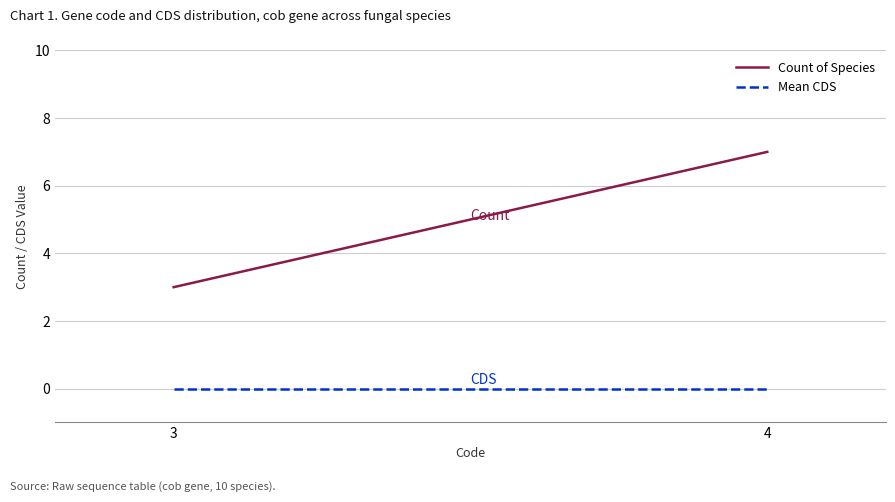

Which series has the largest total across all categories?

Count of Species